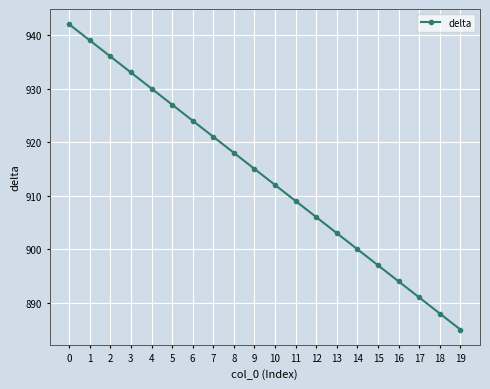

Reading left to right, what are all the values shown in this chart?

0=942	1=939	2=936	3=933	4=930	5=927	6=924	7=921	8=918	9=915	10=912	11=909	12=906	13=903	14=900	15=897	16=894	17=891	18=888	19=885